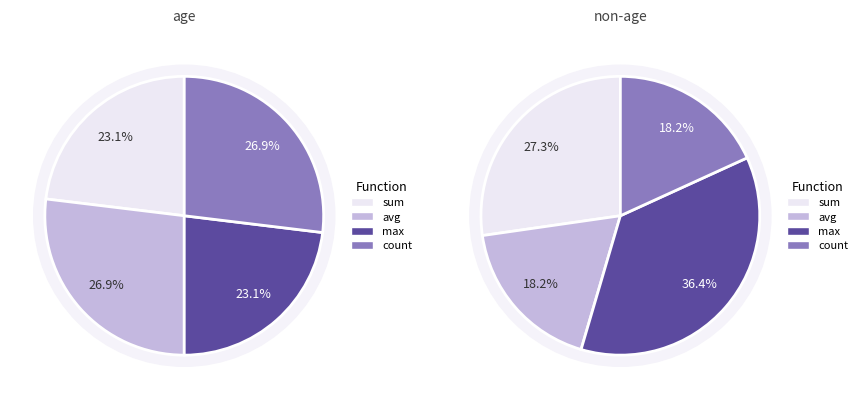

To the nearest percent, what is the combined percentage of avg and max?

50%